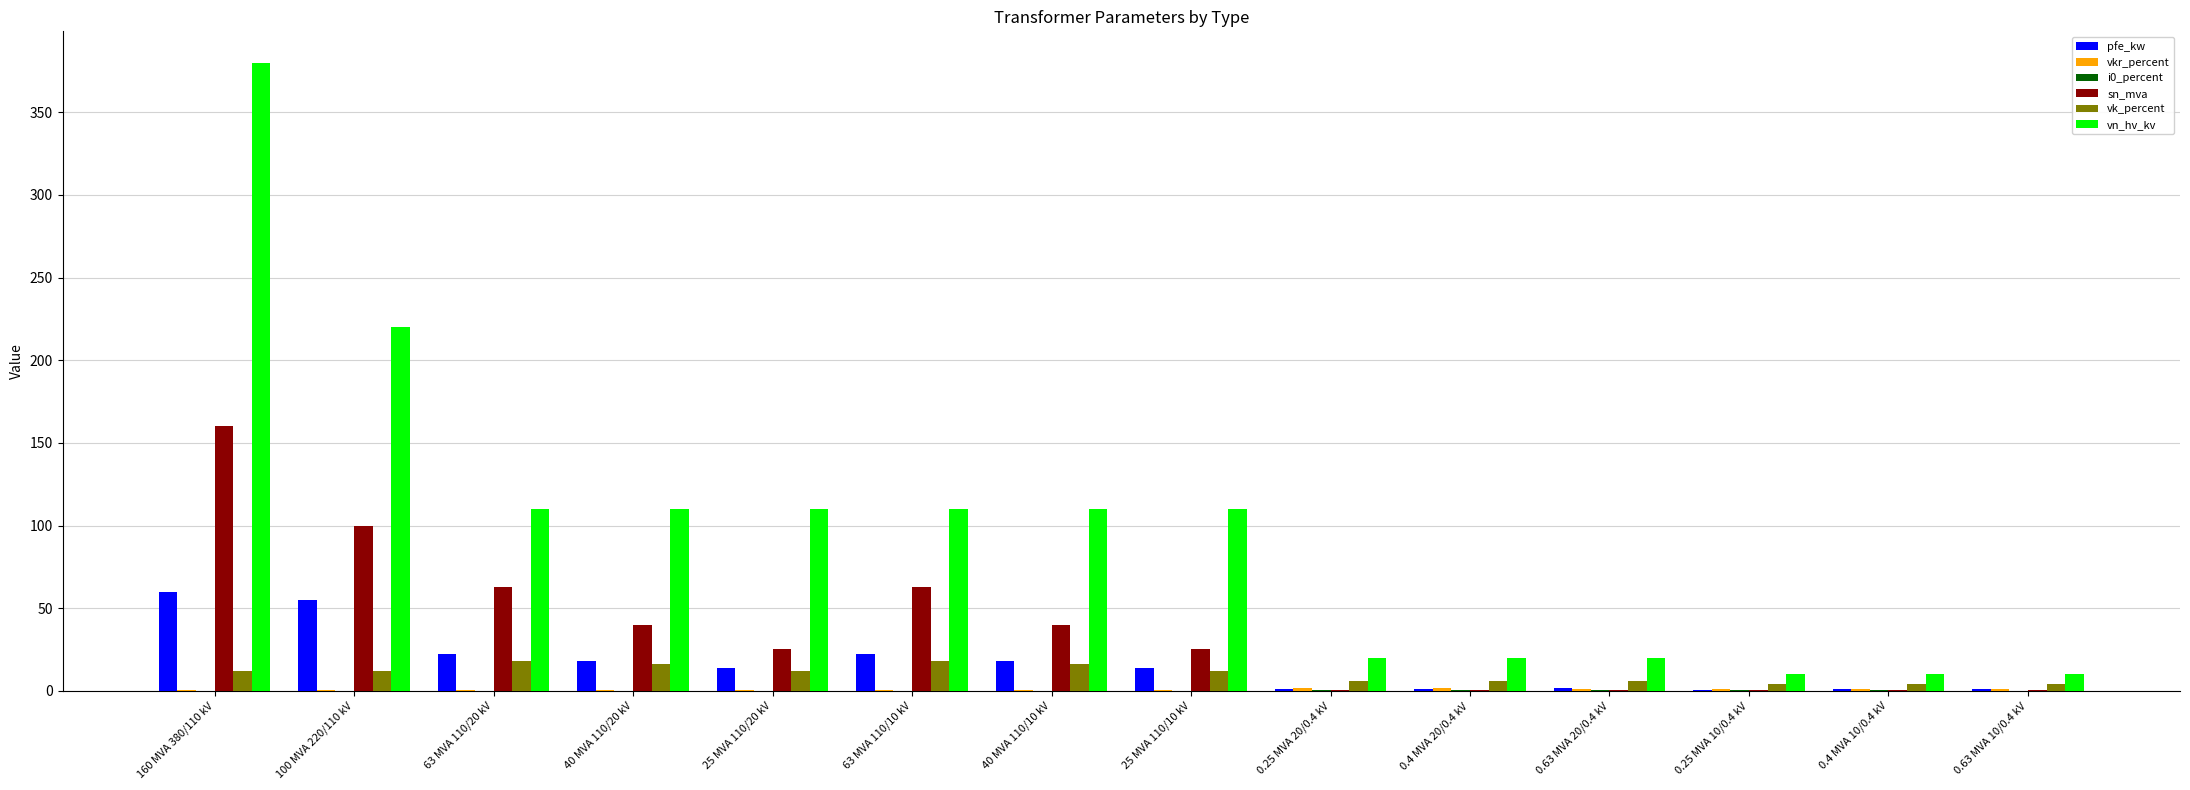

What is the greatest value displayed?

380.0